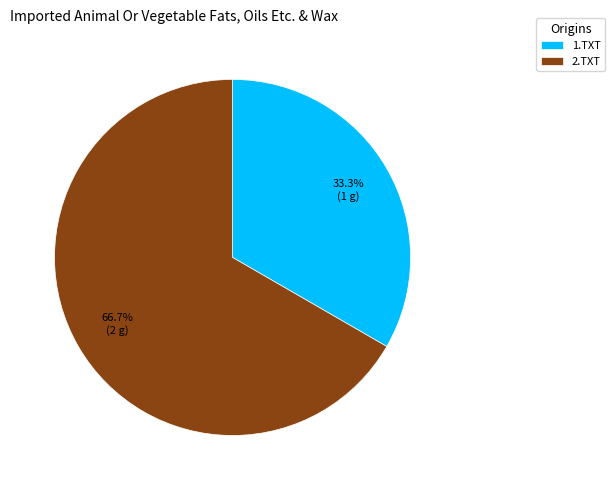

How many slices are in this pie chart?

2